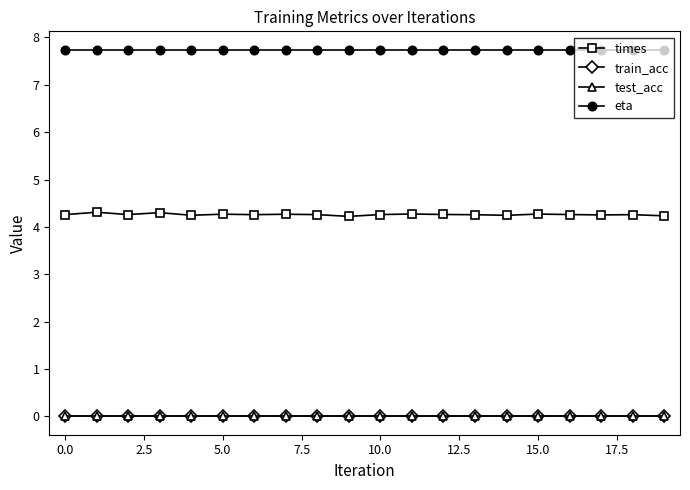

Is this an area chart (filled region under the line)?

No